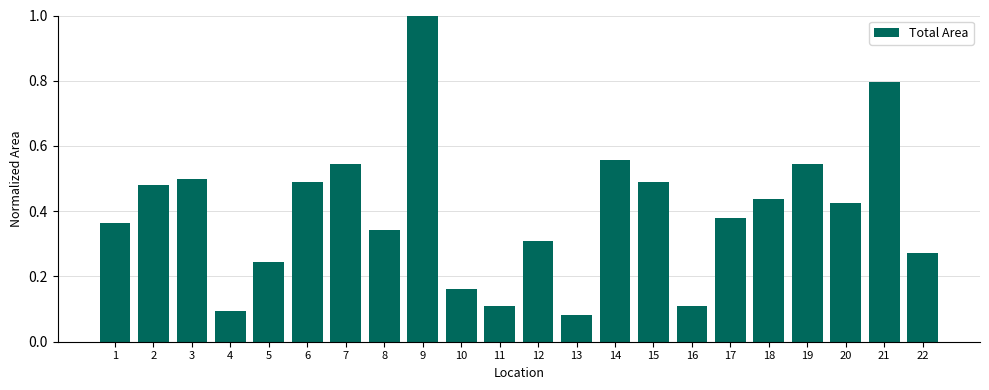

What is the maximum value shown in the chart?

1.0